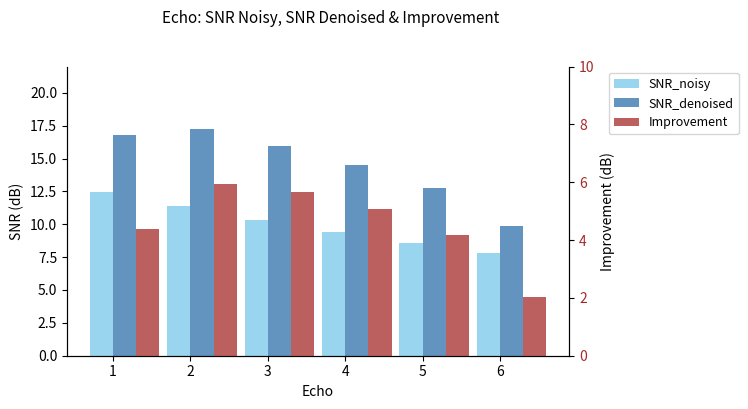

At which label is SNR_denoised closest to 13?

5